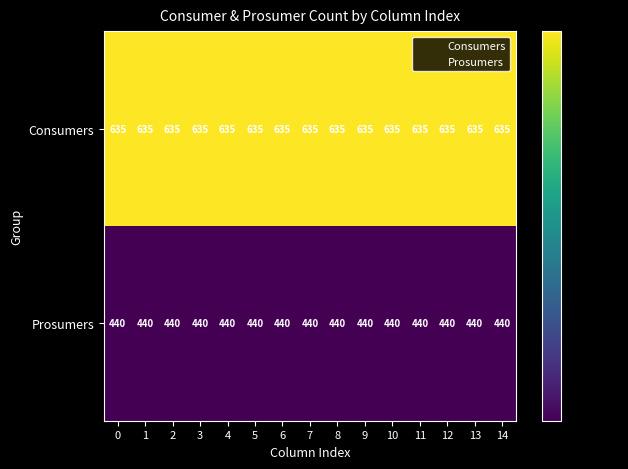

At 12, list the series in order from smallest to largest.

Prosumers, Consumers